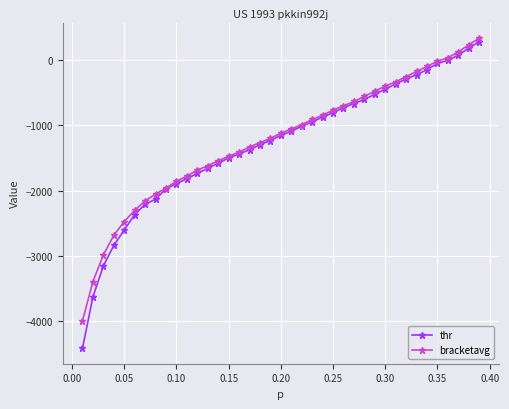

How many categories are shown in the chart?

39